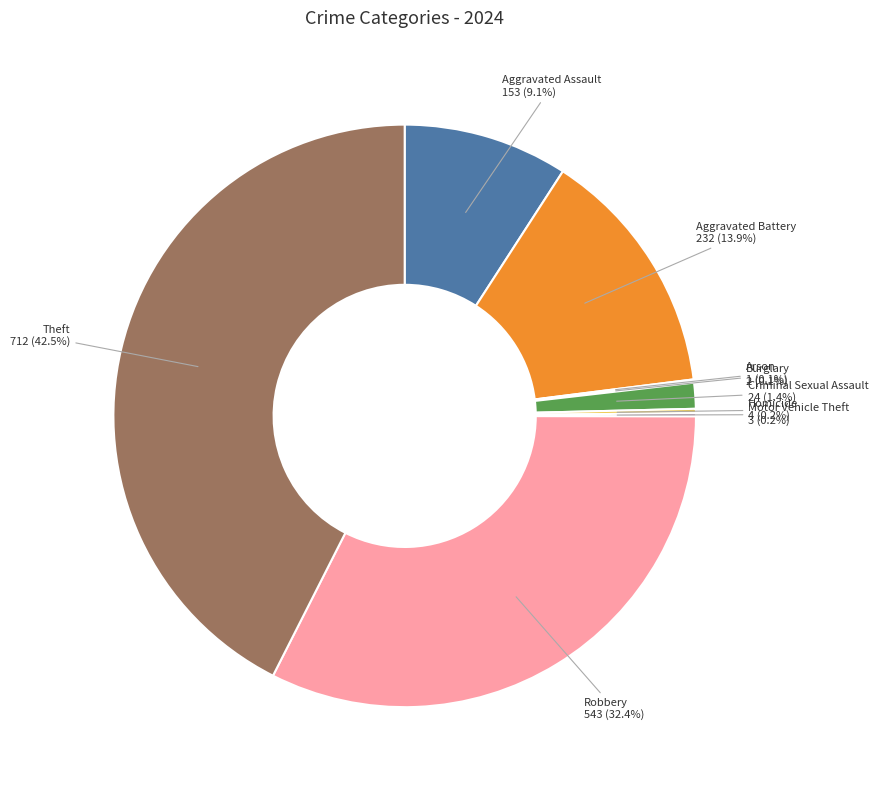

Which slice is the largest?

Theft